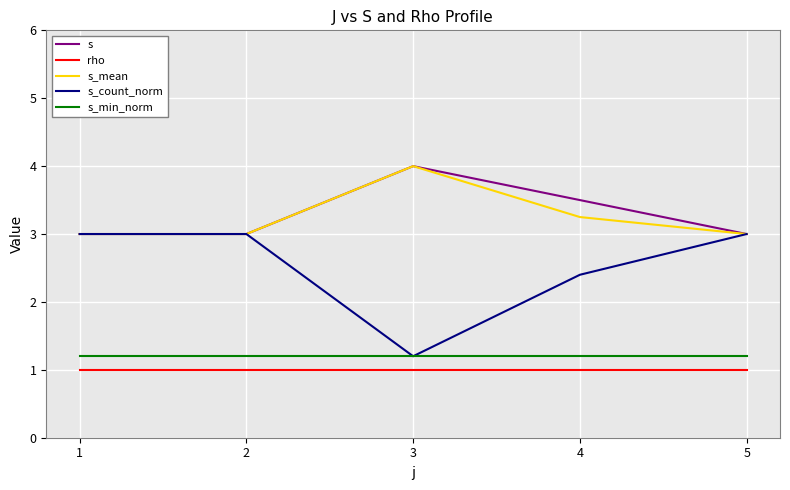

True or false: rho and s_mean intersect in this chart.

False